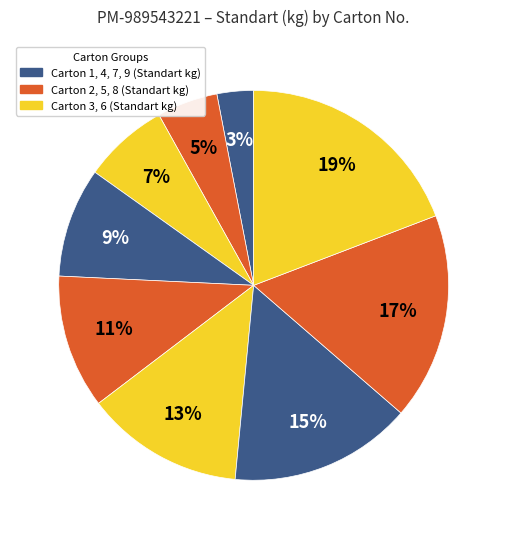

Count the number of slices in the pie.

9